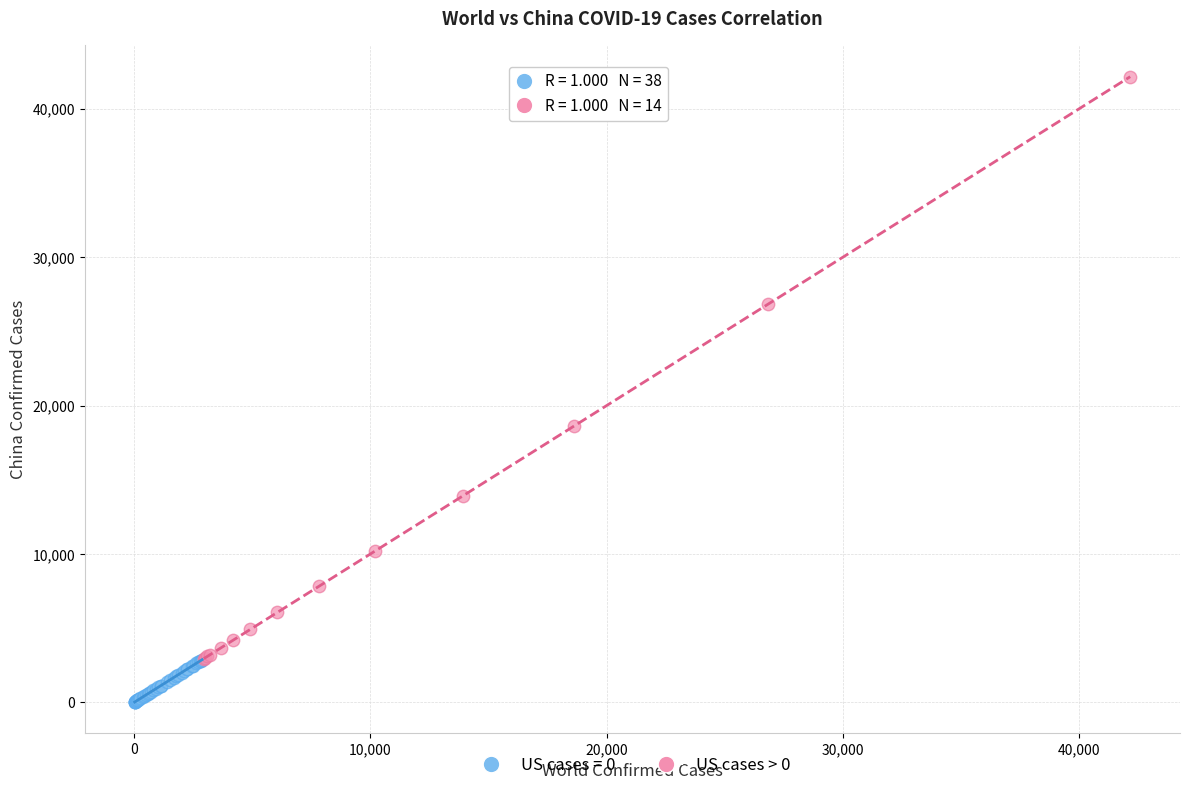

Which series has the largest Y range (max minus min)?

US cases > 0